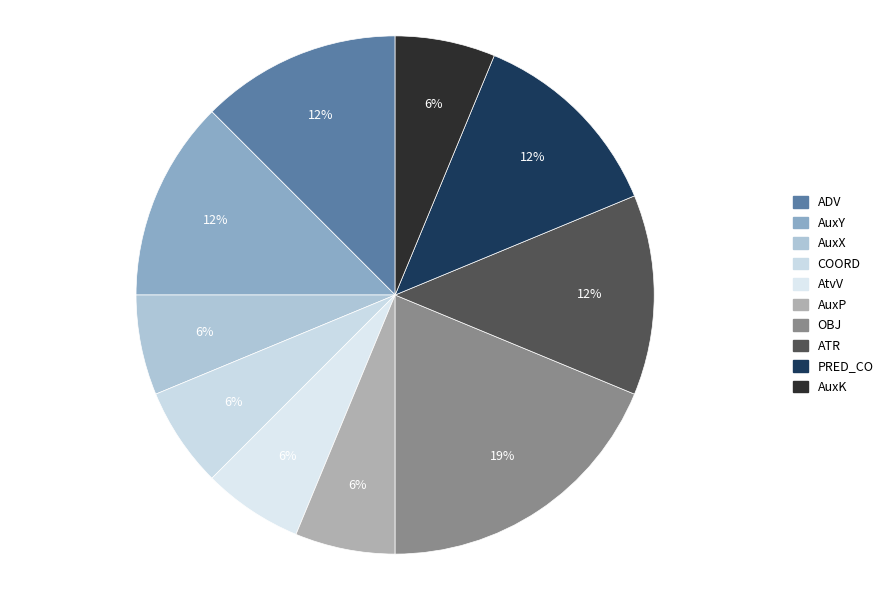

How many slices are in this pie chart?

10